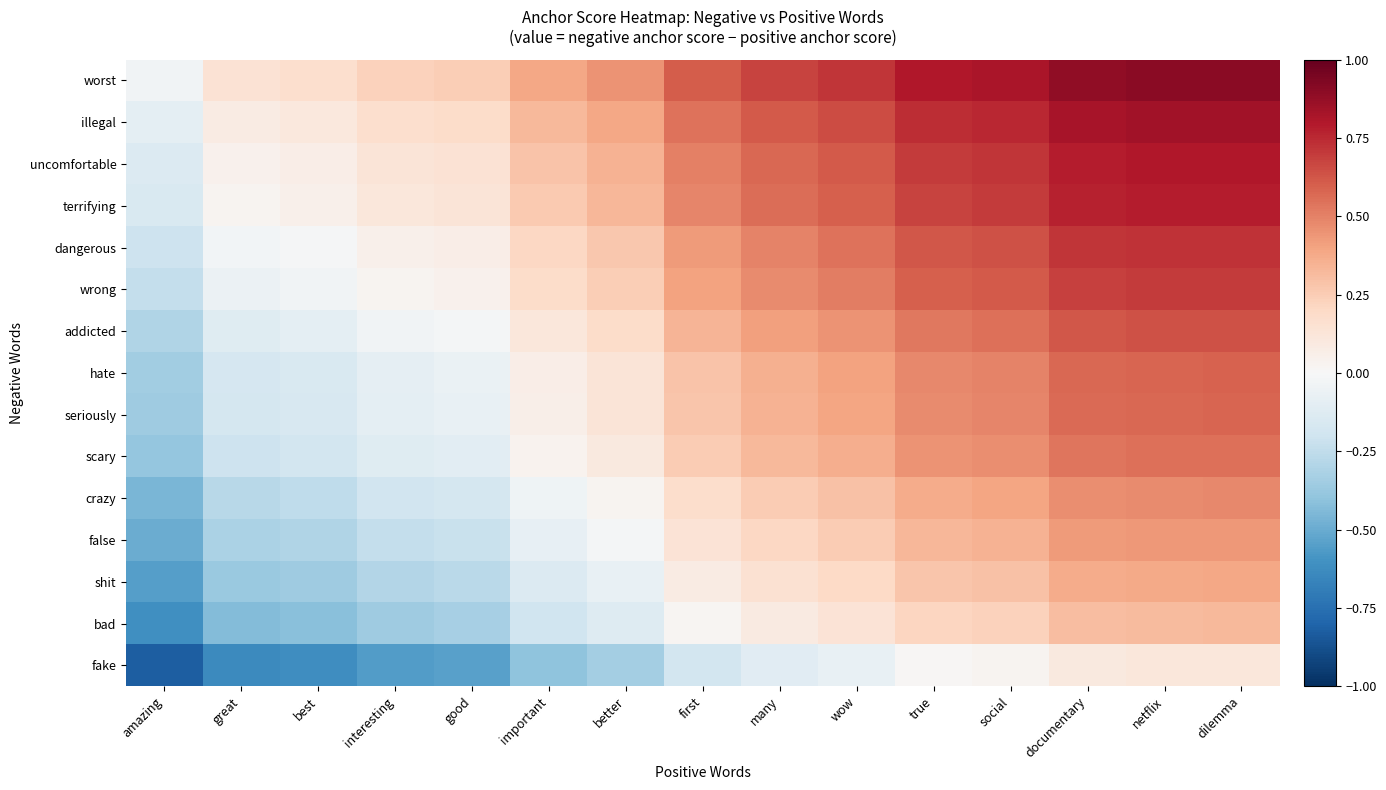

At which category is the sum across all series the highest?

dilemma